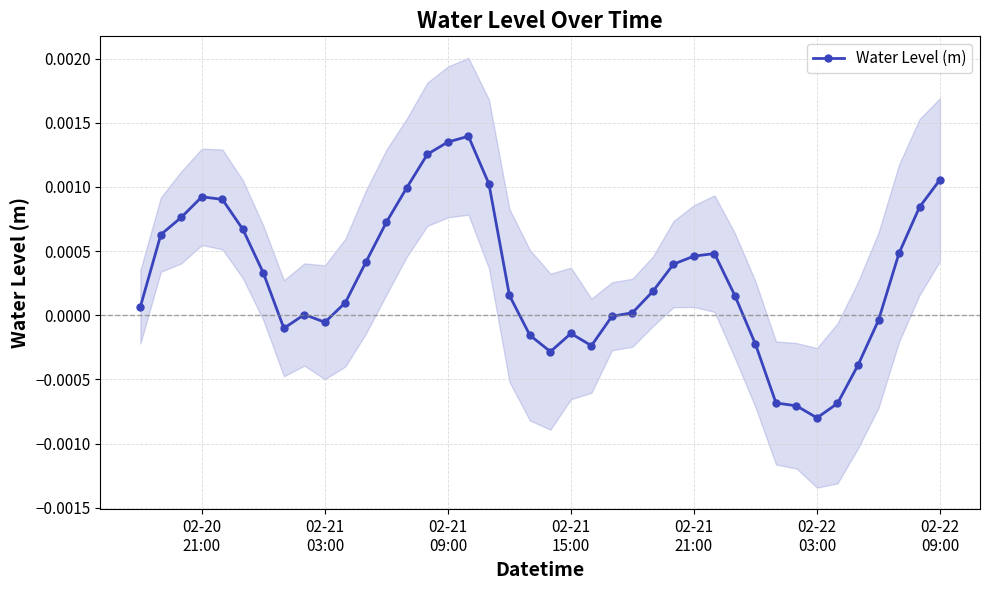

What position from the left is 02-21
21:00?

5